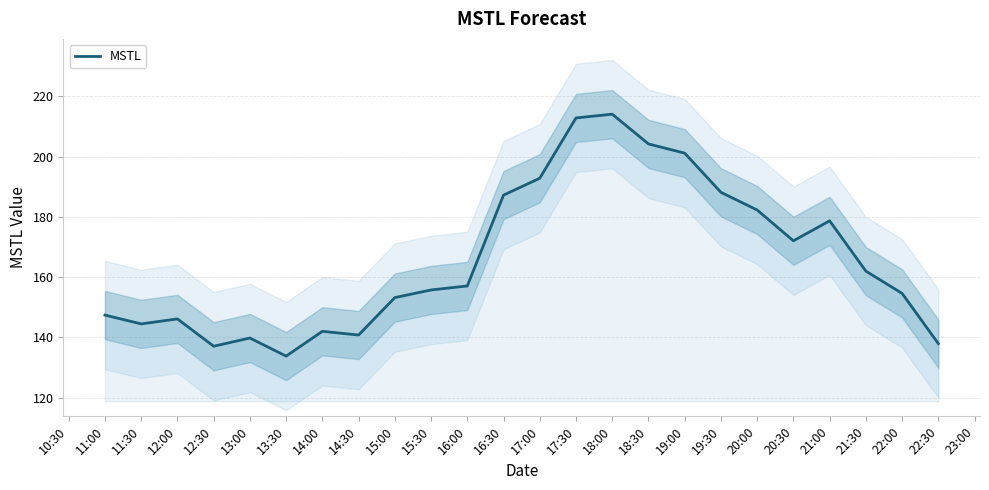

Is it true that MSTL equals 36.7 at 12:30?

False